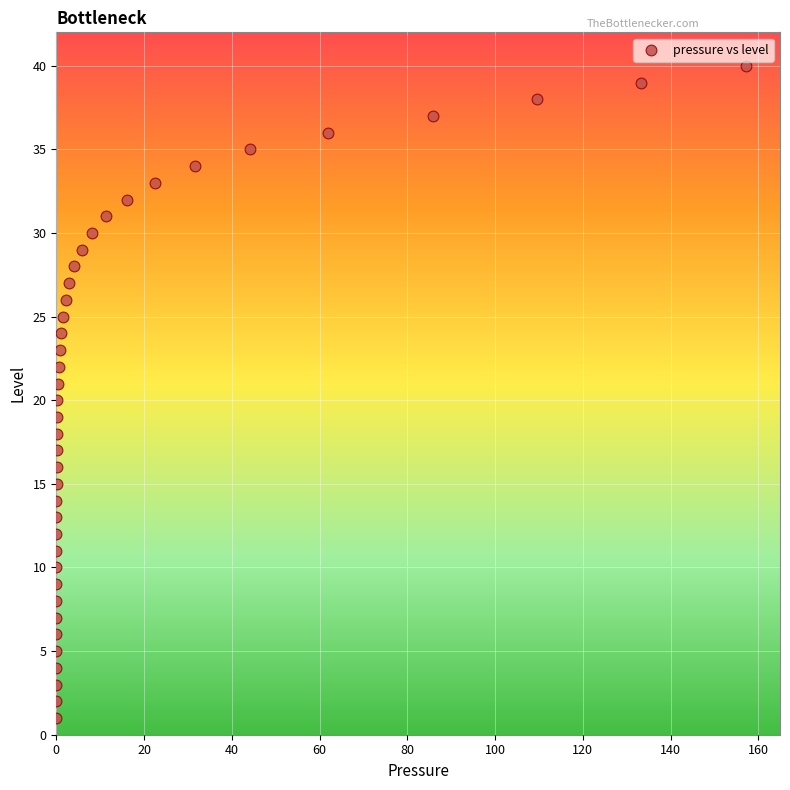

What is the range of Y values (max minus min)?

39